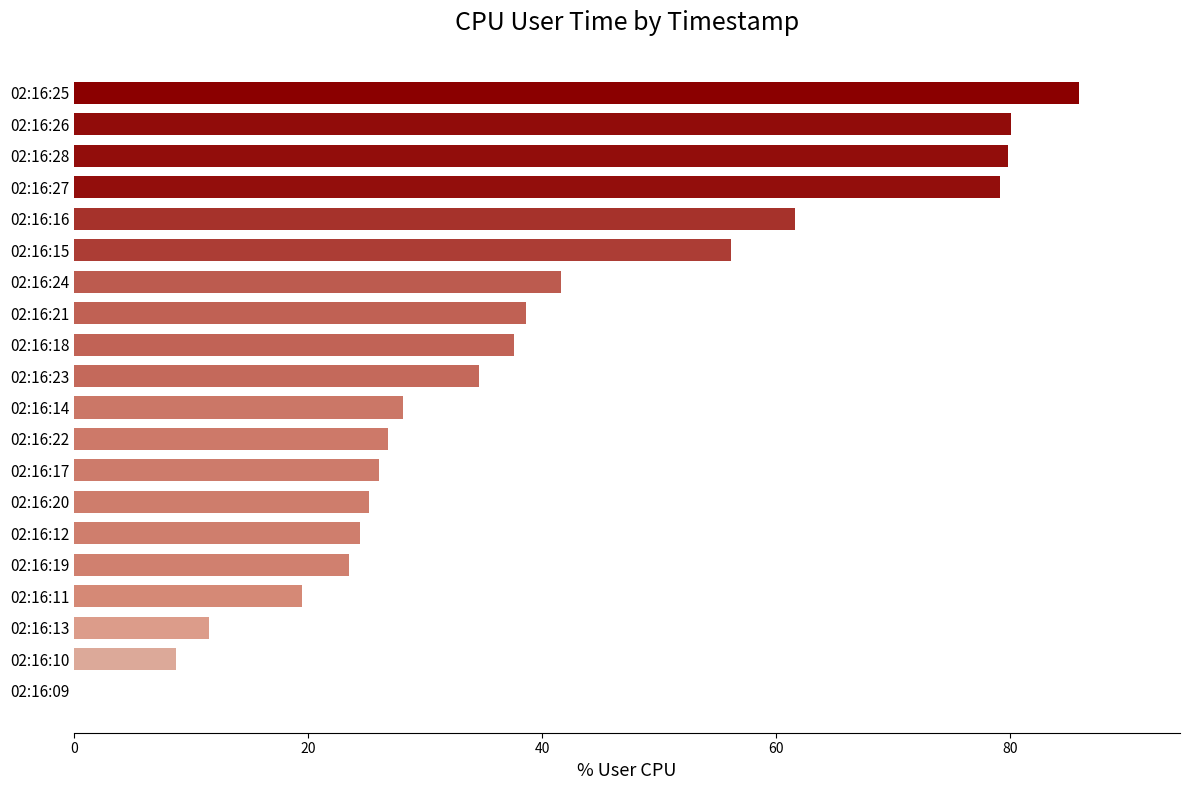

True or false: the data shows 26.8 at 02:16:22.

True